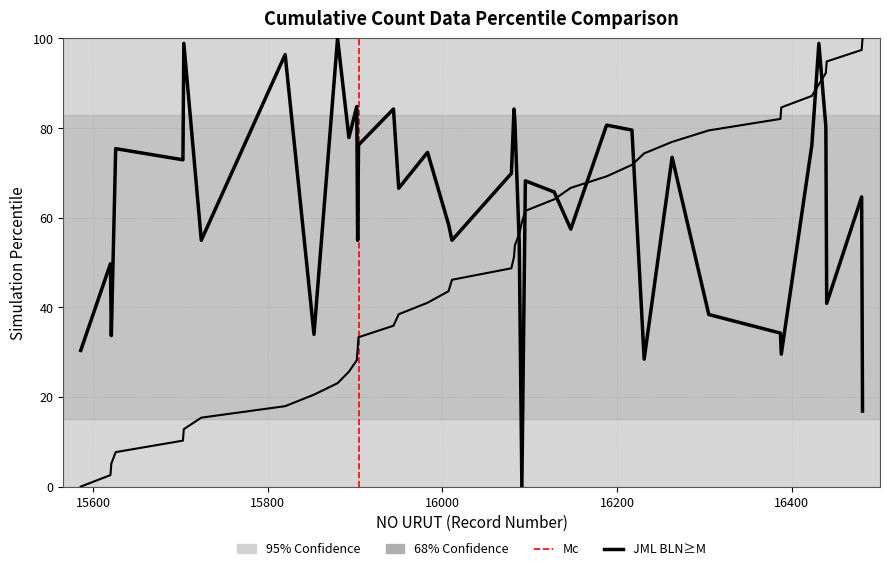

How many lines are shown in the chart?

2